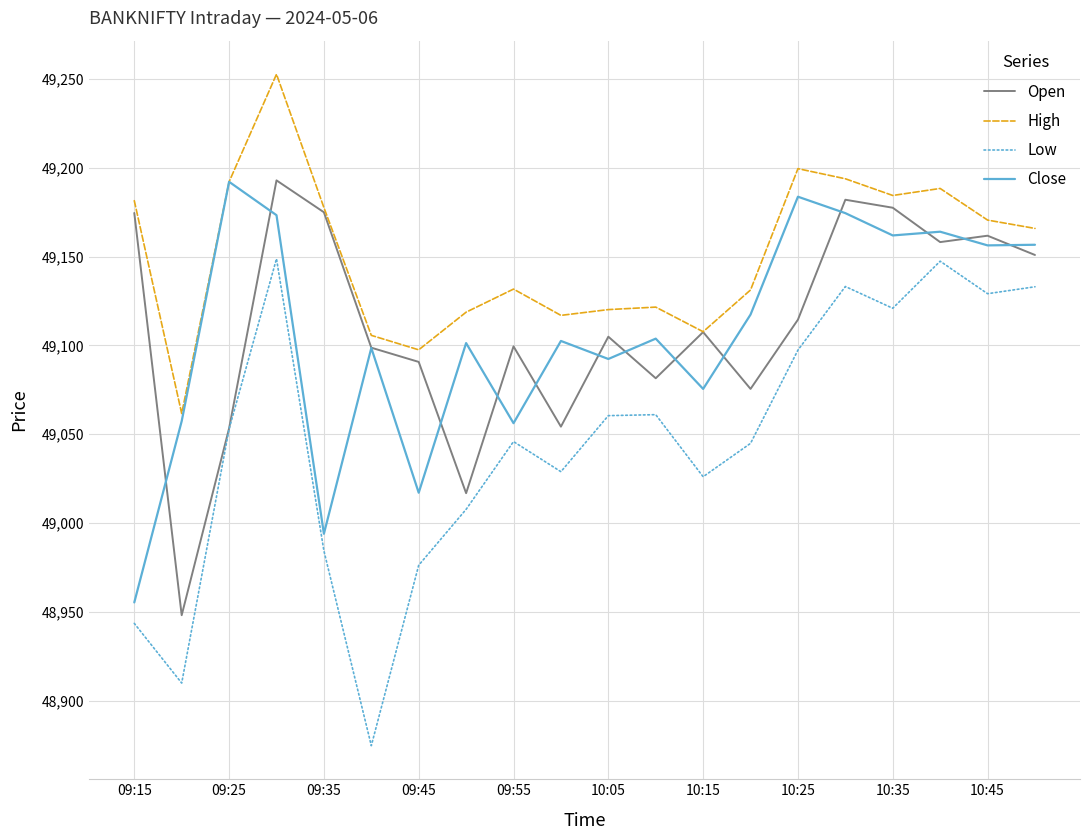

True or false: Low and High intersect in this chart.

False